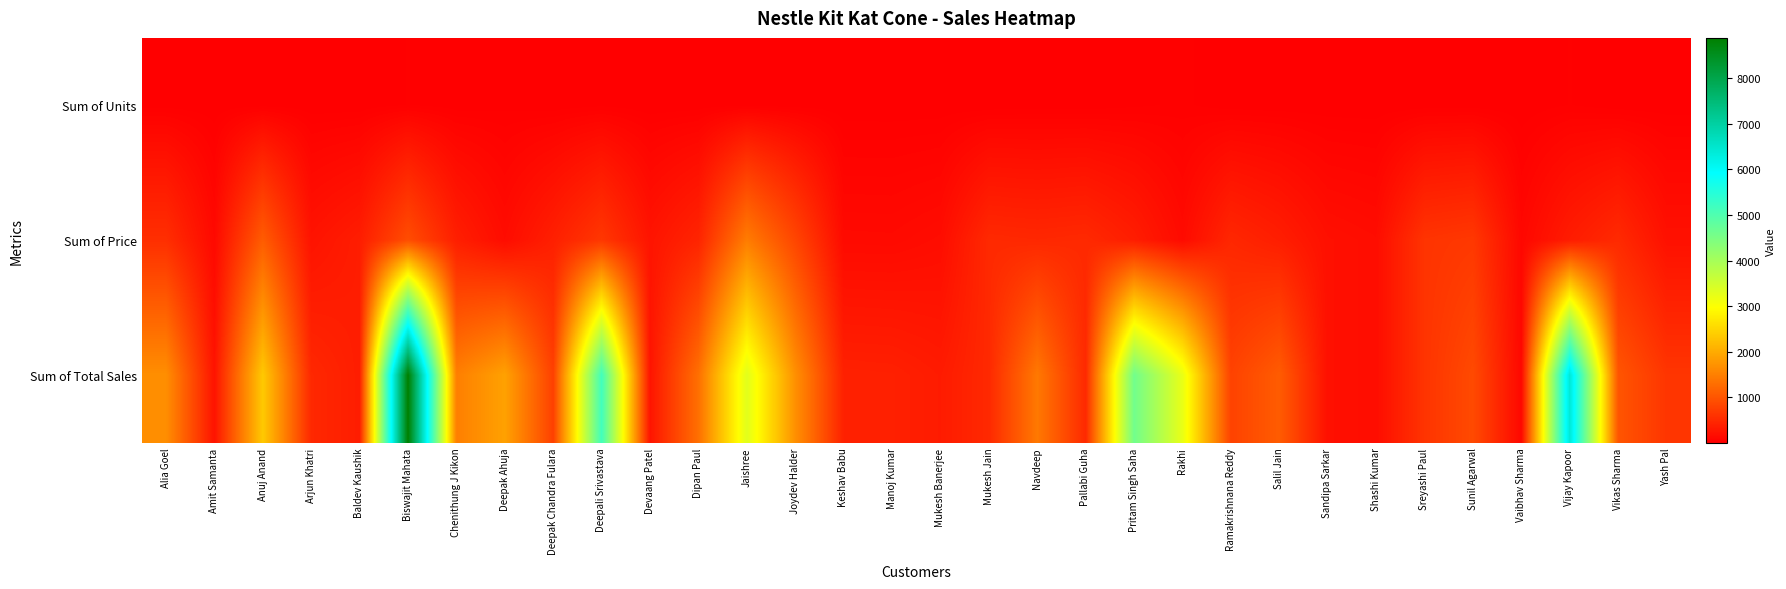

Which has a higher value, Joydev Halder or Devaang Patel?

Joydev Halder